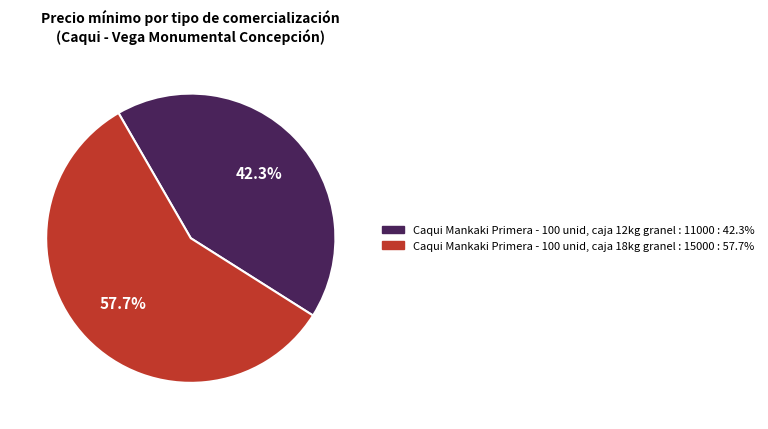

To the nearest percent, what is the average slice percentage?

50%